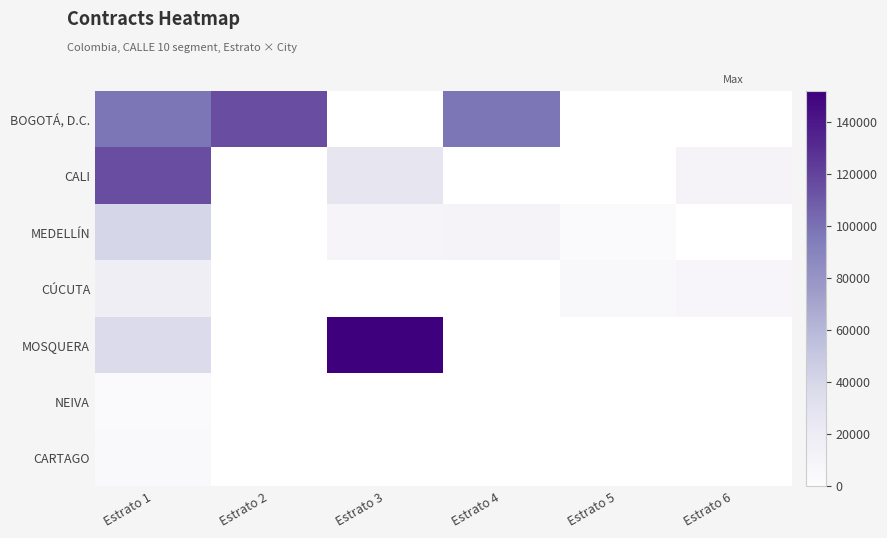

At which label does CALI reach its peak?

Estrato 1